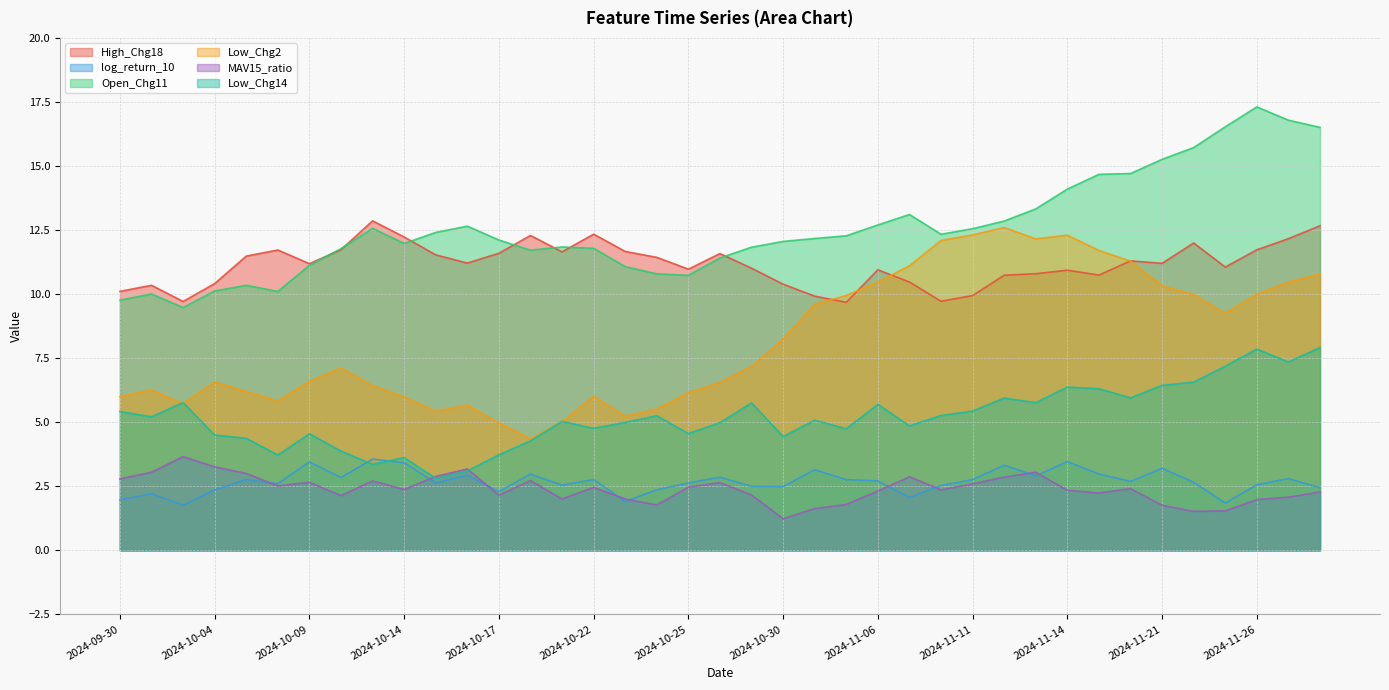

In Low_Chg2, how many points are lower than both neighbors (excluding endpoints)?

7